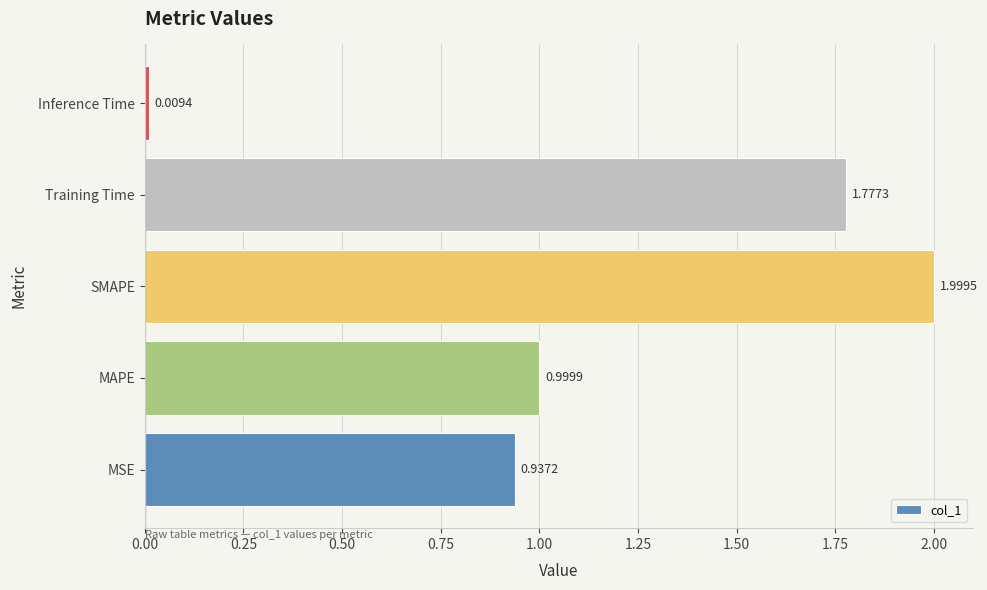

Does the chart contain stacked bars?

No